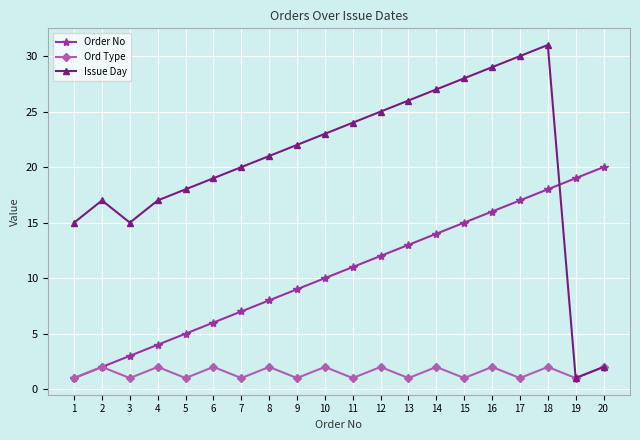

How many data points in Ord Type are less than 2?

10